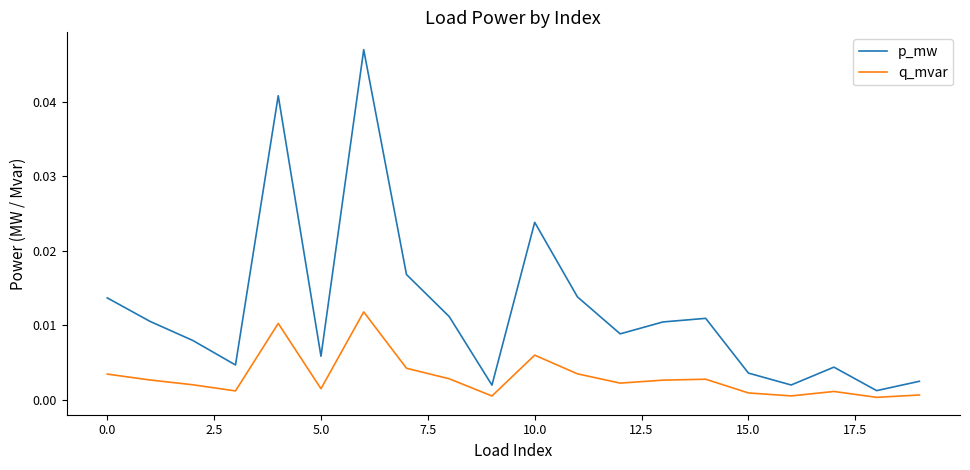

Which series has the largest total across all categories?

p_mw